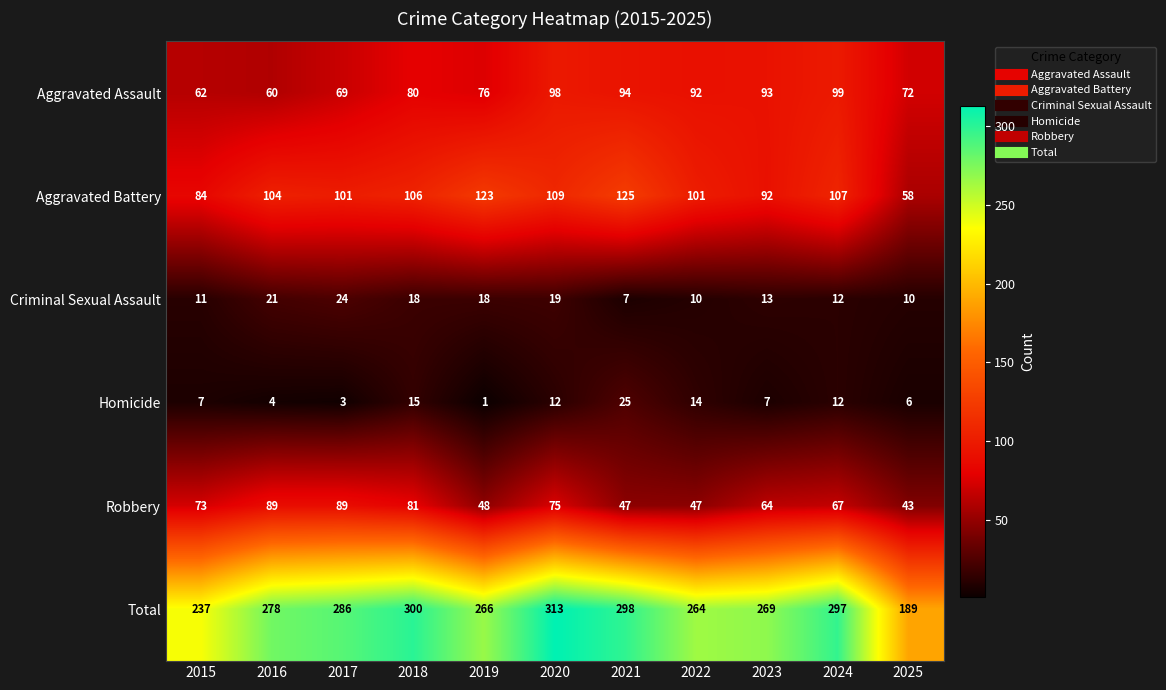

What is the total value across all series at 2015?

474